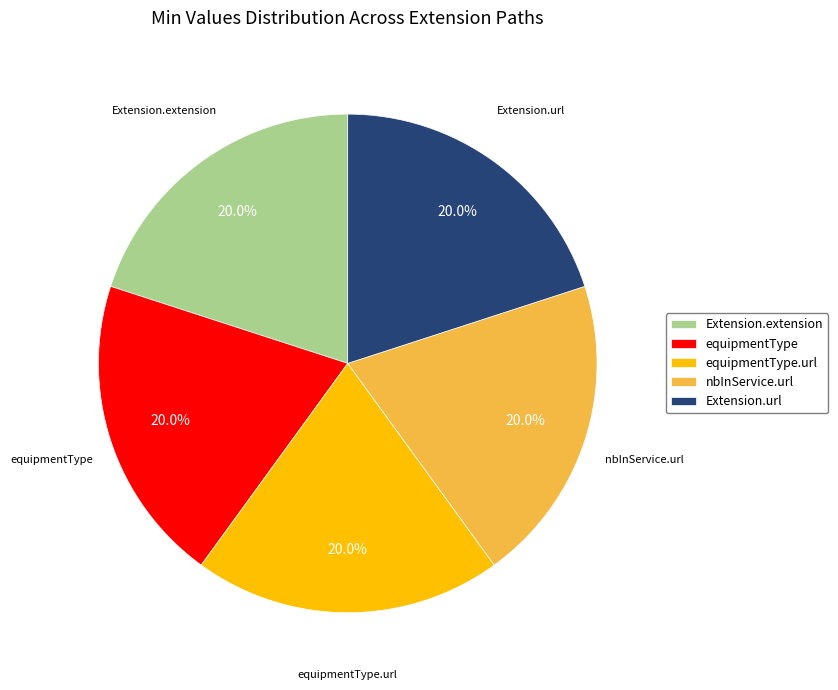

To the nearest percent, what is the average slice percentage?

20%